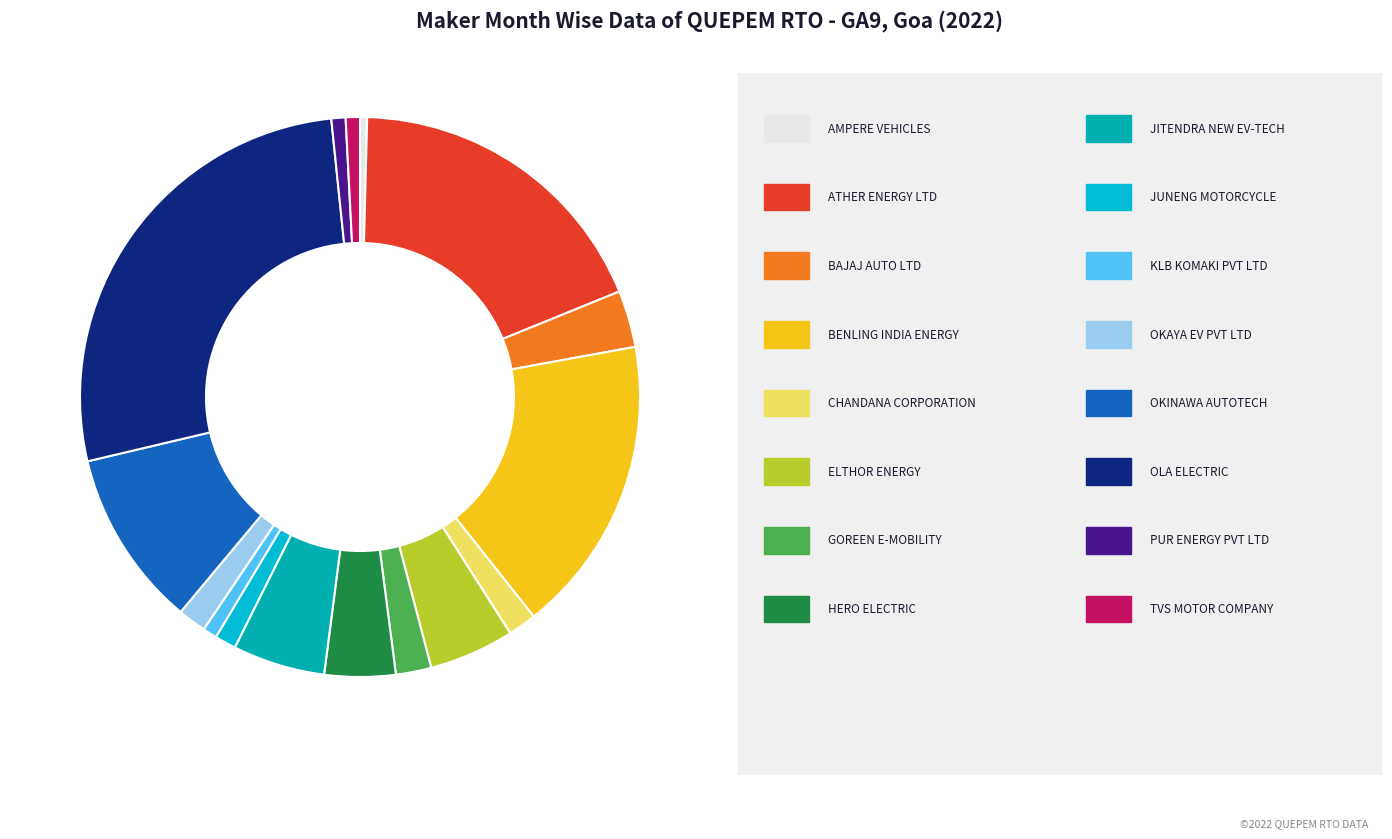

Count the number of slices in the pie.

16